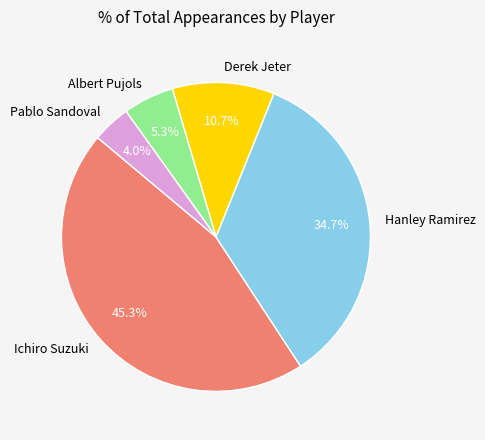

Combined, do Pablo Sandoval and Derek Jeter account for over 50%?

No